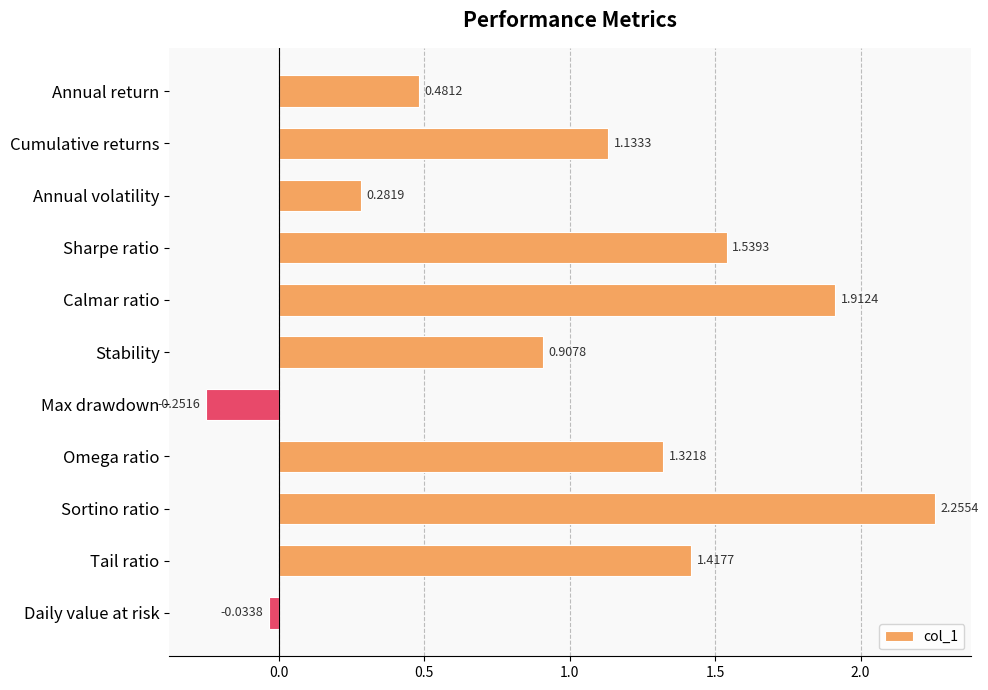

What is the label of the 10th bar from the top?

Tail ratio